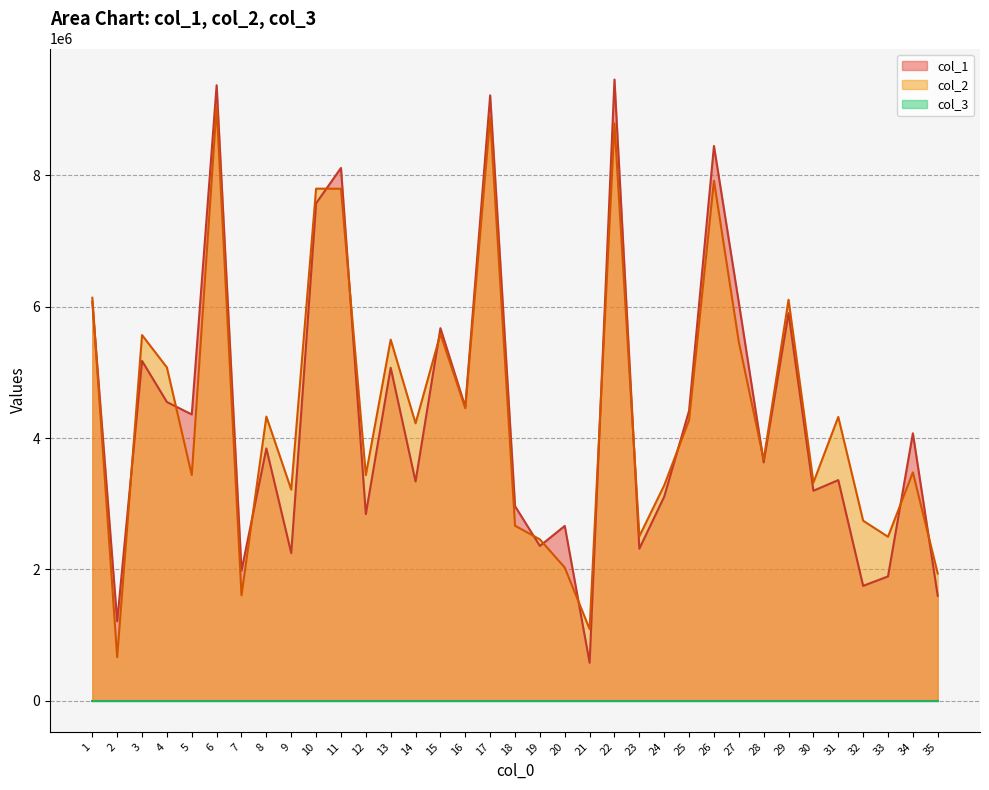

How many interior local valleys does the col_1 series have?

13